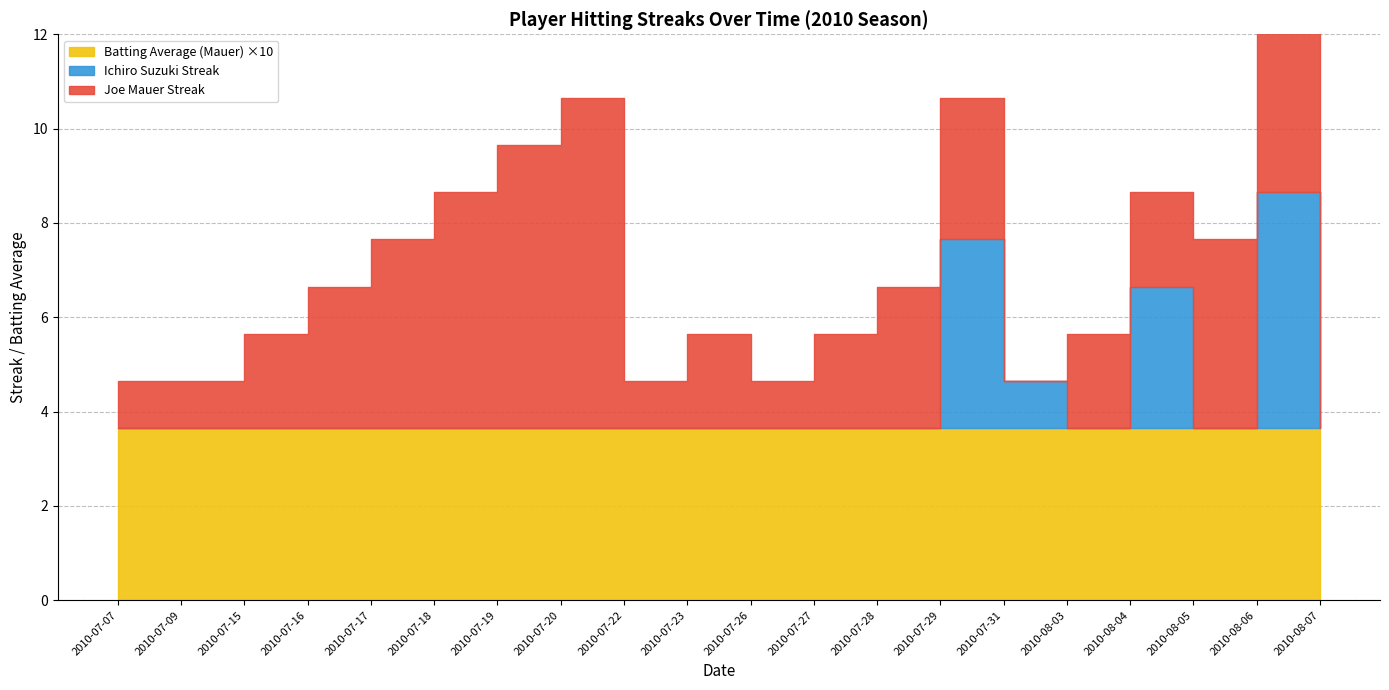

How many lines are shown in the chart?

3